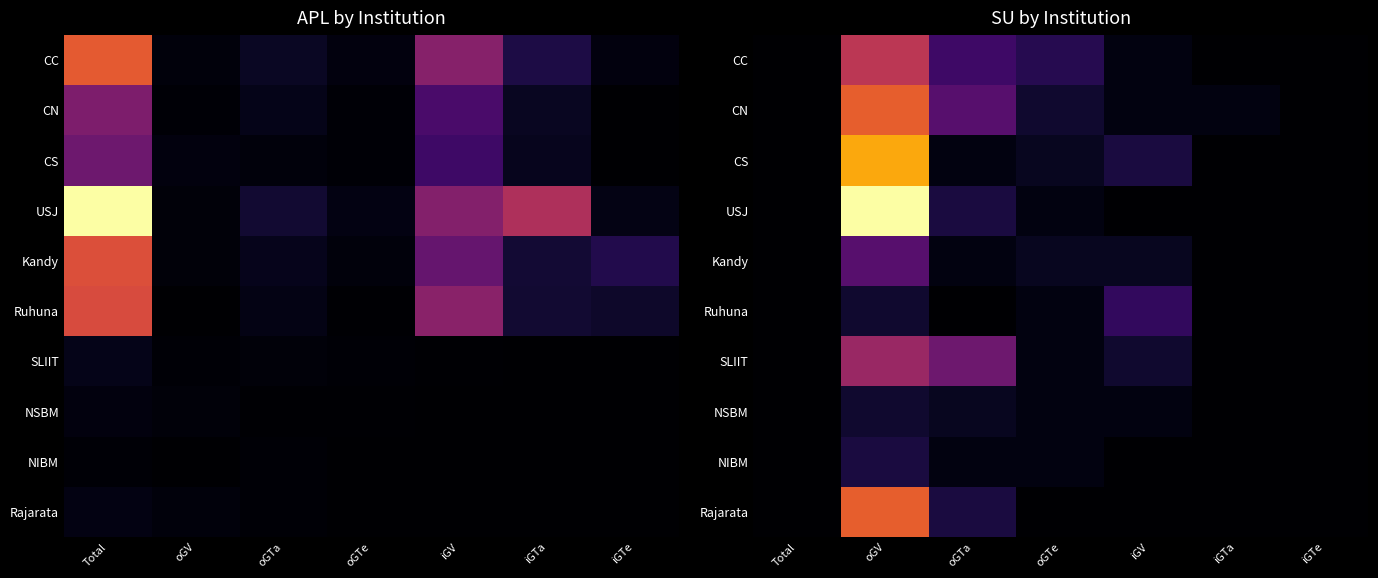

True or false: CN has a value of 38 at oGV.

False